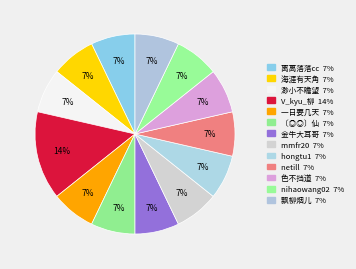

Between 离离落落cc and V_kyu_柳, which is larger?

V_kyu_柳